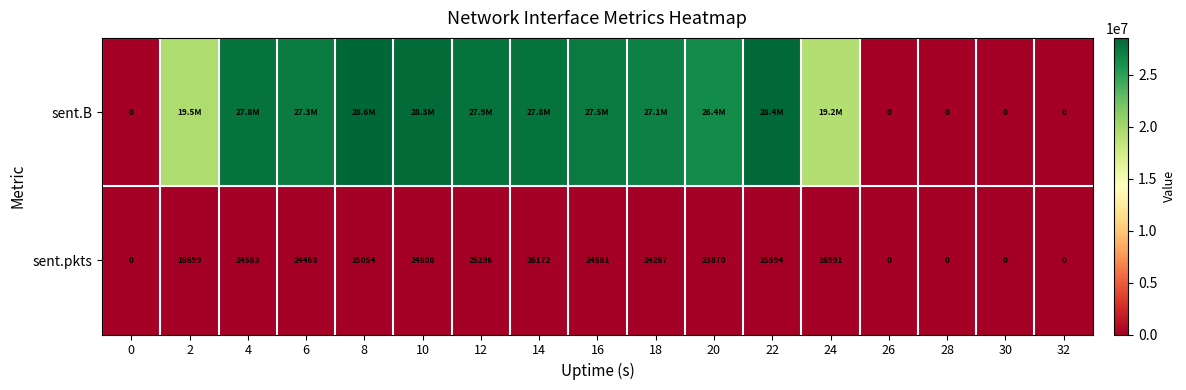

What is the average value of the sent.pkts series?

16730